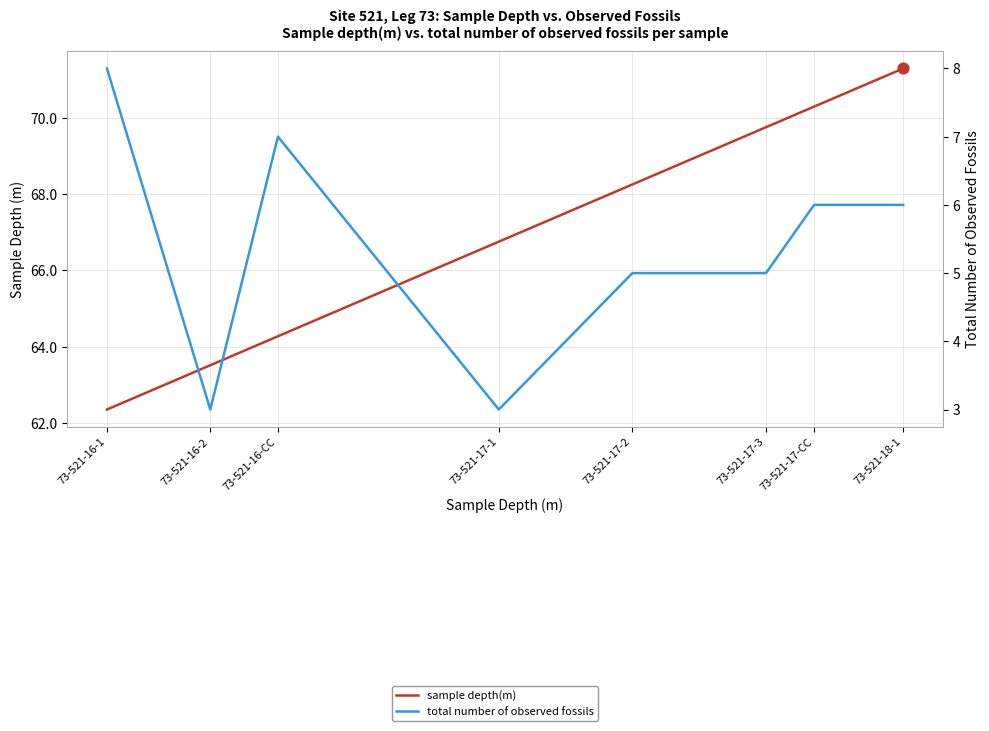

What are all the series names shown in the legend?

sample depth(m), total number of observed fossils